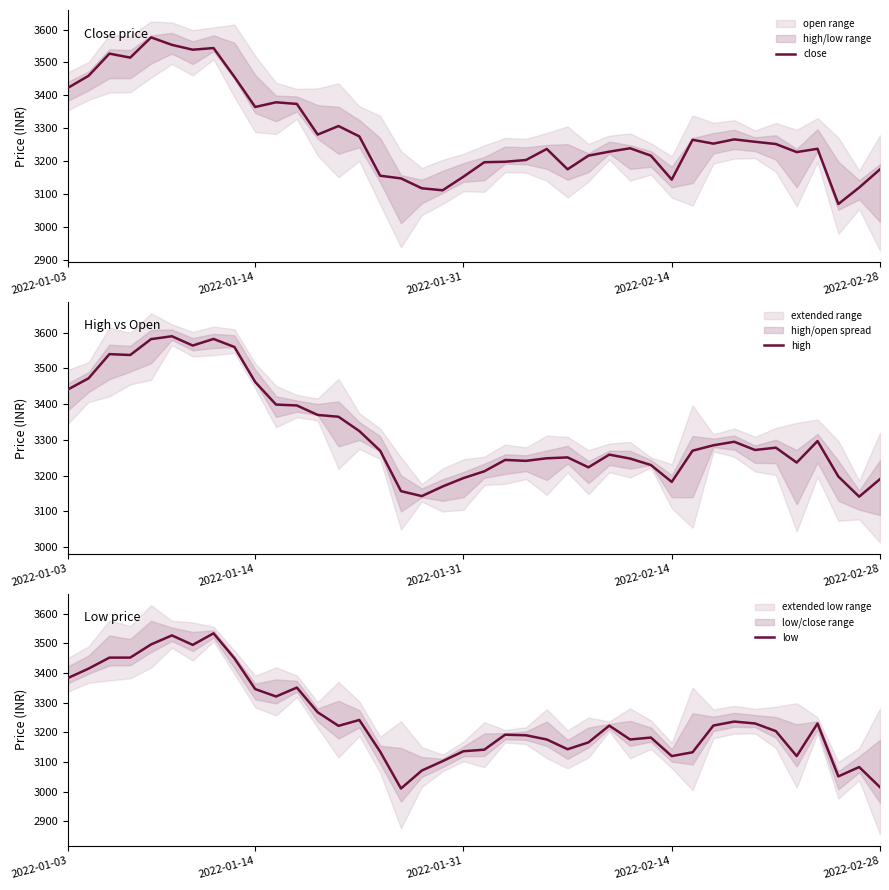

In close, how many points are higher than both neighbors (excluding endpoints)?

10